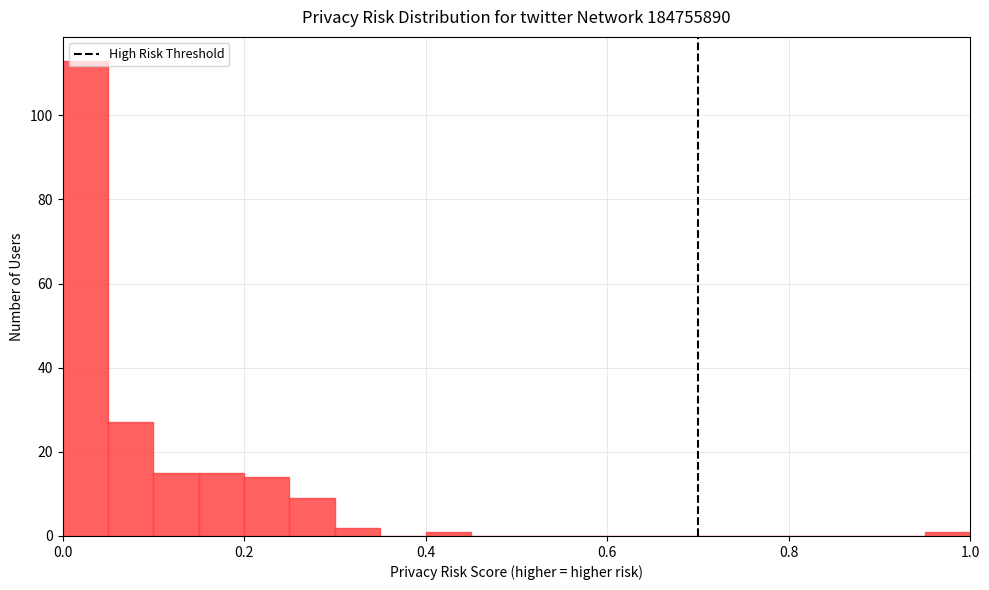

Around what value on the x-axis is the tallest bar? Give the approximate position of its centre, as read against the axis.

0.02